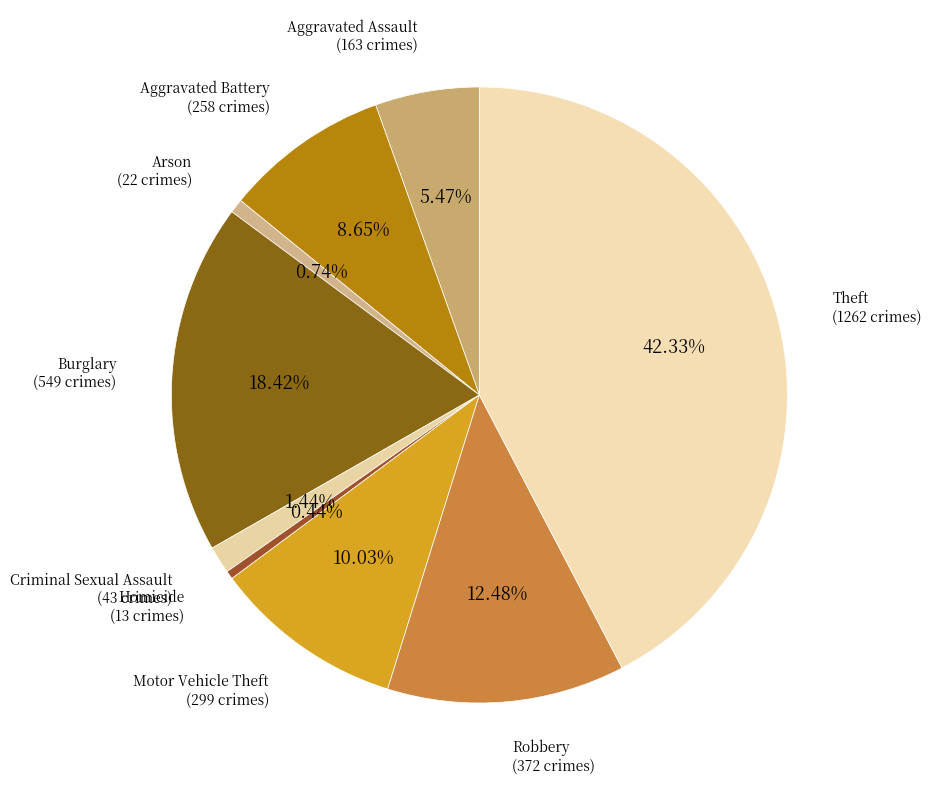

Count the number of slices in the pie.

9